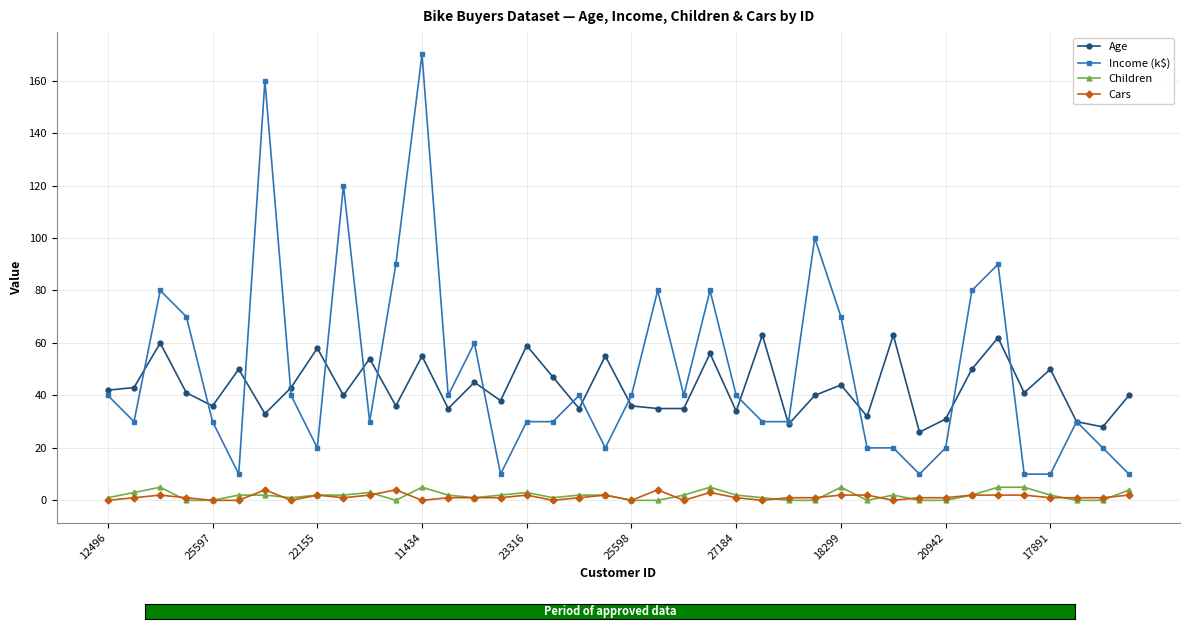

Which series has the largest range (max minus min)?

Income (k$)